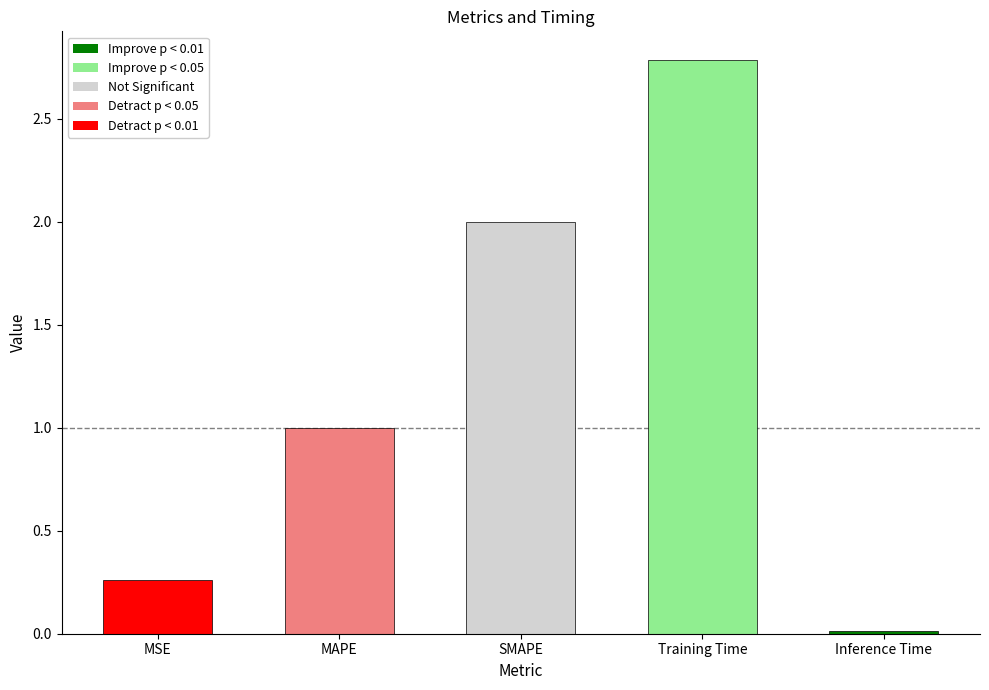

Is it true that the value at SMAPE is 2.0?

True